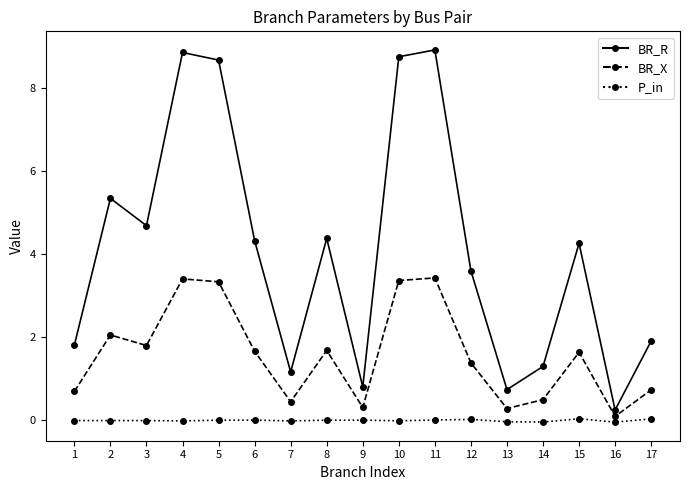

True or false: P_in and BR_R intersect in this chart.

False